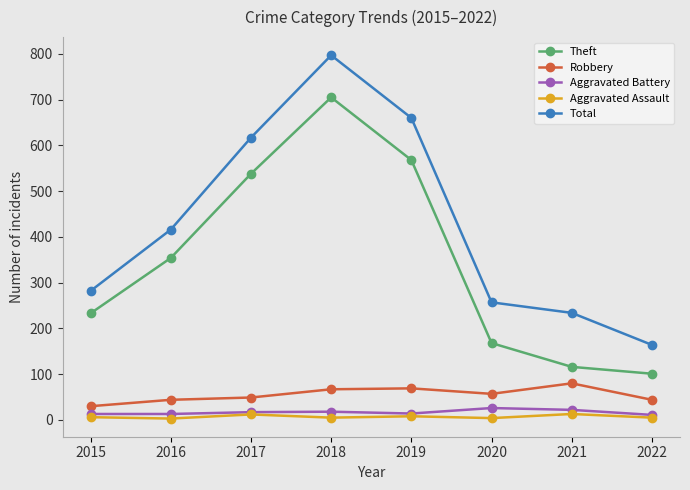

What is the maximum value shown in the chart?

797